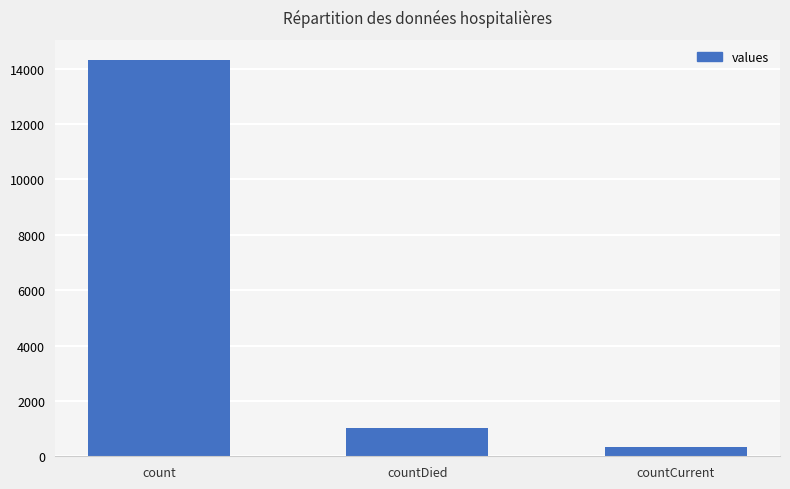

The value at countDied is 1022. True or false?

True